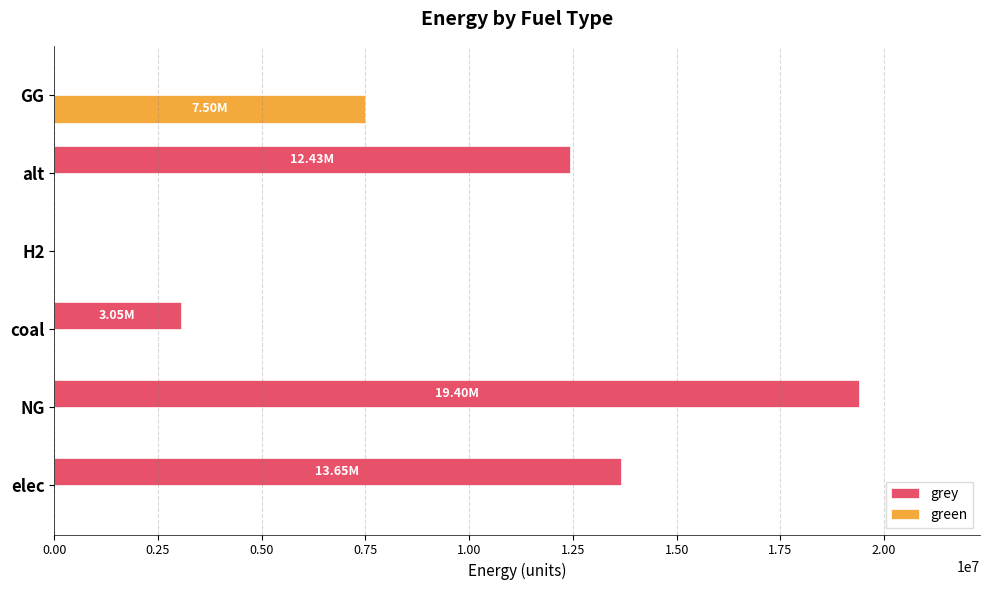

What is the total value across all series at coal?

3046530.7